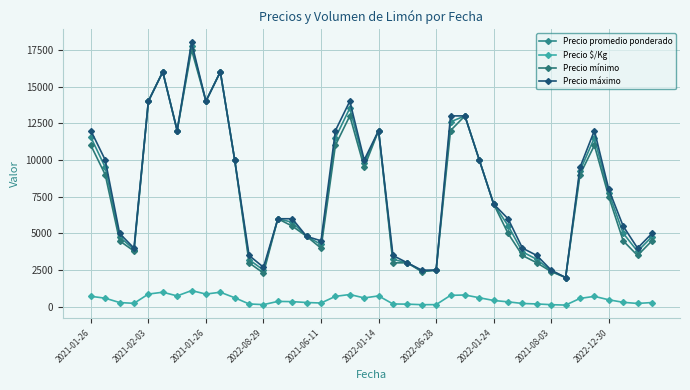

How many lines are shown in the chart?

4